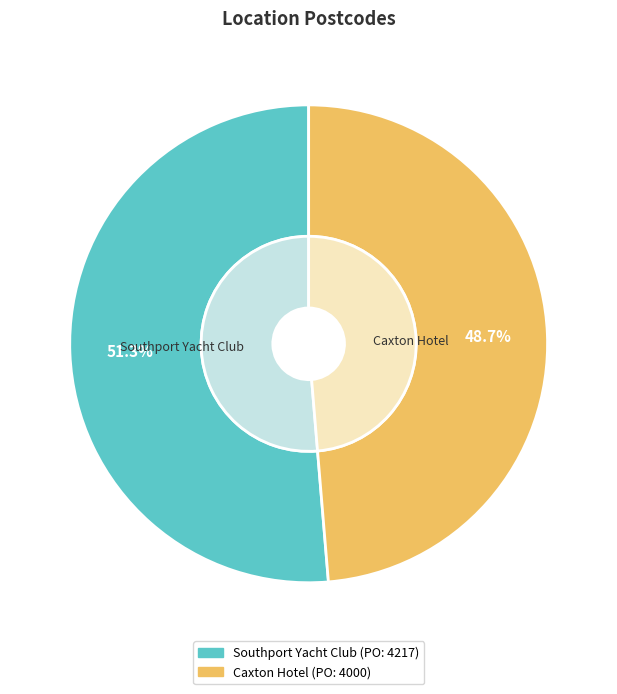

Which slice is the largest?

Southport Yacht Club